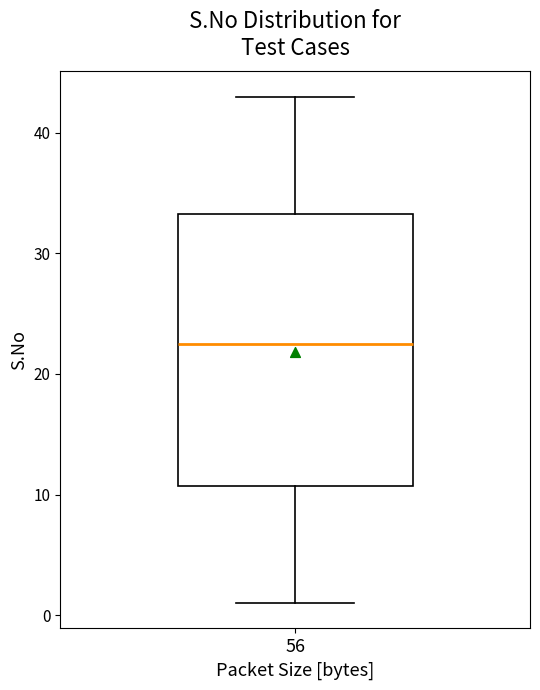

Where does the median line of the box at x = 56 sit on the y-axis? The values are not printed on the chart, so give them approximately, as read against the axis.

23